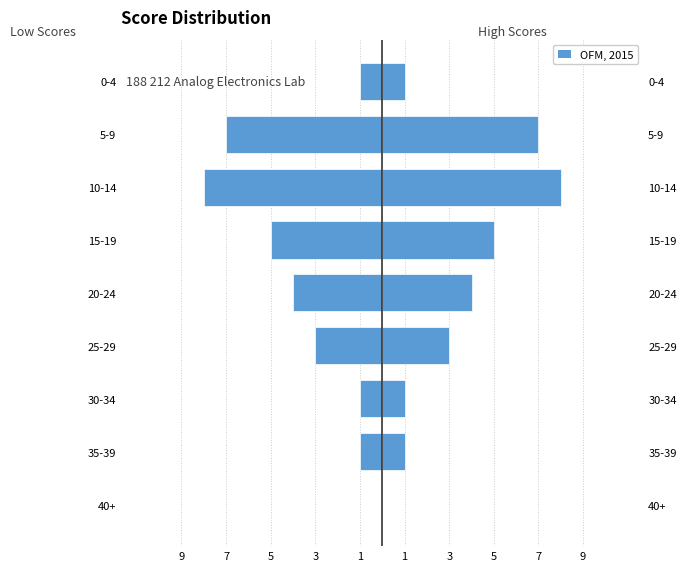

Reading right to left, what are all the values shown in this chart?

-1	-7	-8	-5	-4	-3	-1	-1	0